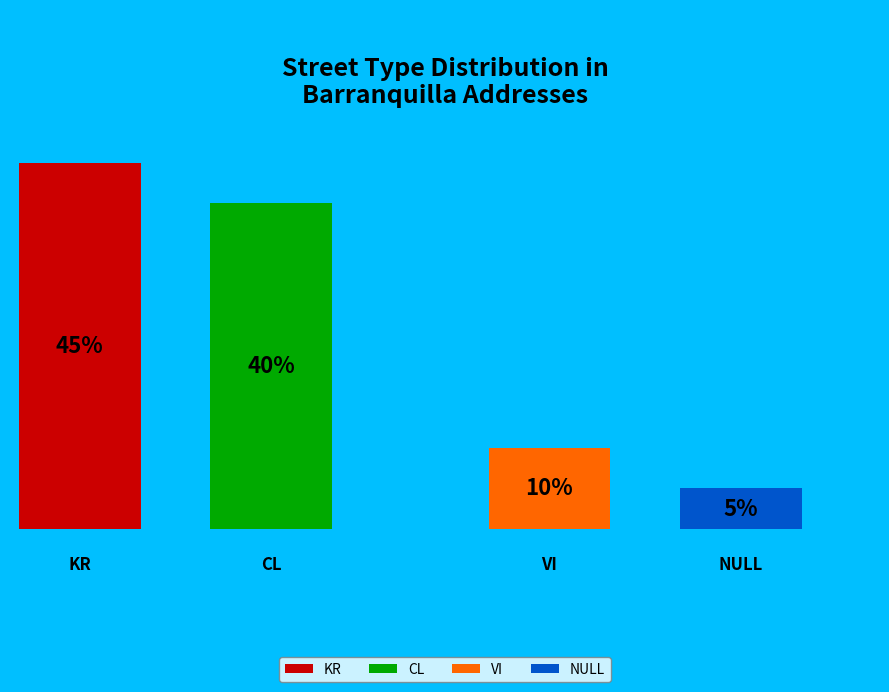

To the nearest percent, what percentage of the pie is KR?

45%